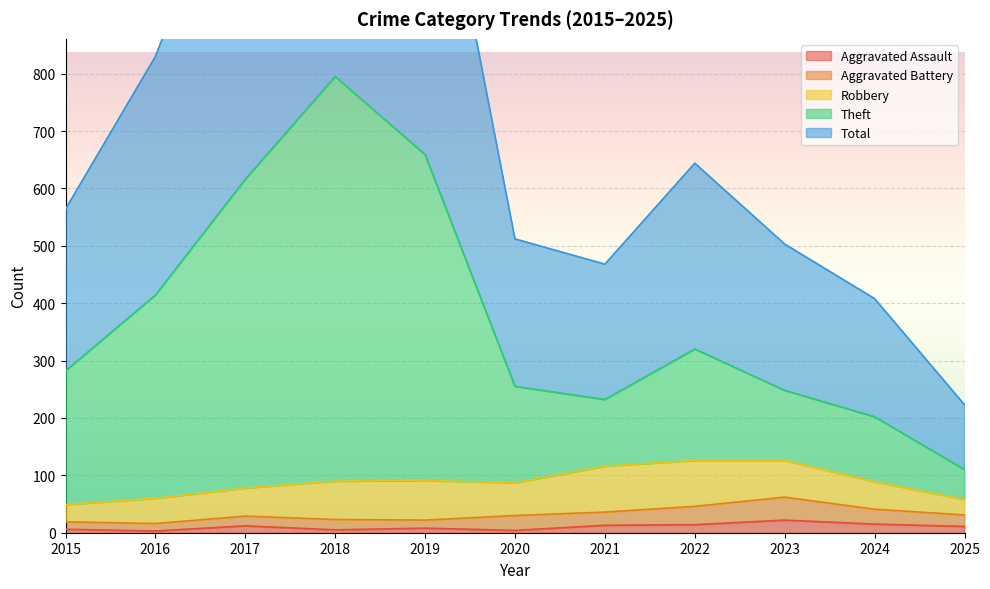

At how many categories does at least one series exceed 262?

10